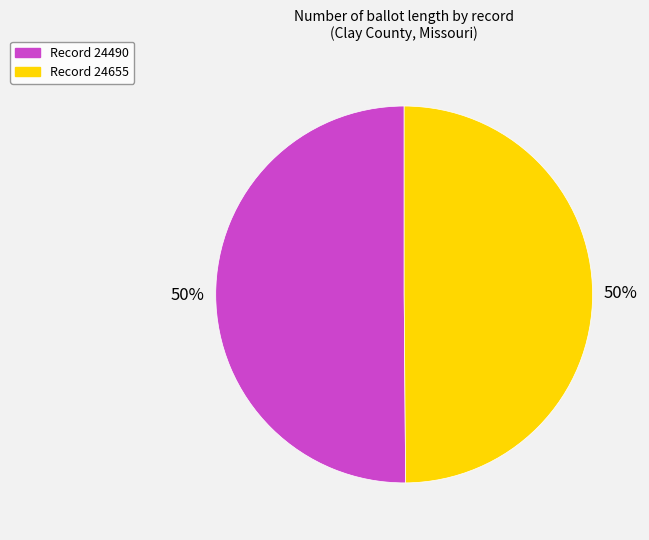

To the nearest percent, what is the average slice percentage?

50%